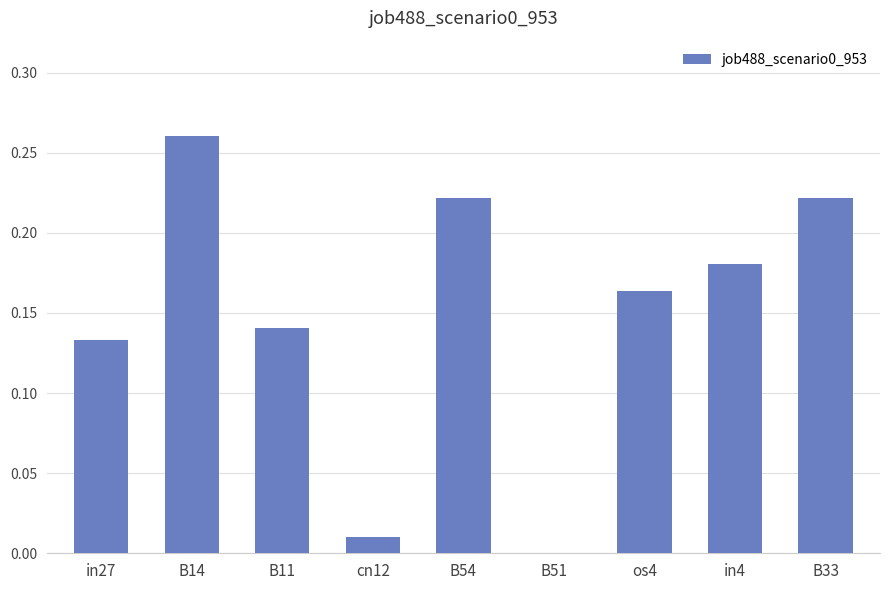

Which label corresponds to the largest value in the chart?

B14